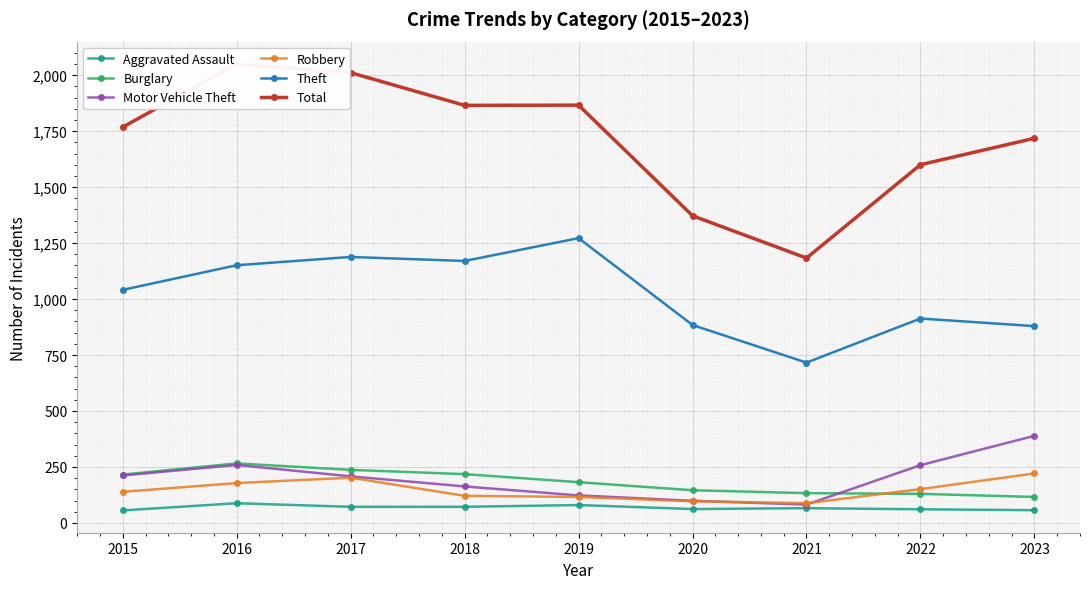

How many lines are shown in the chart?

6